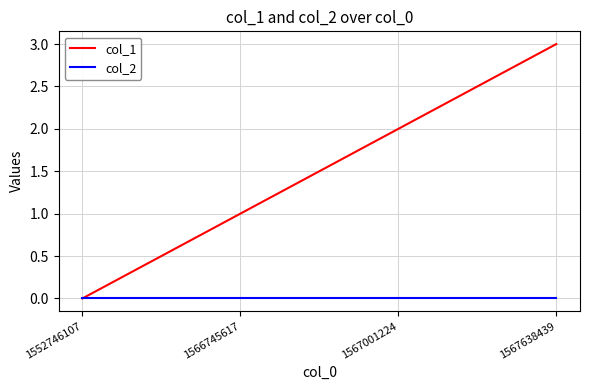

Which label corresponds to the largest value in the chart?

1567638439